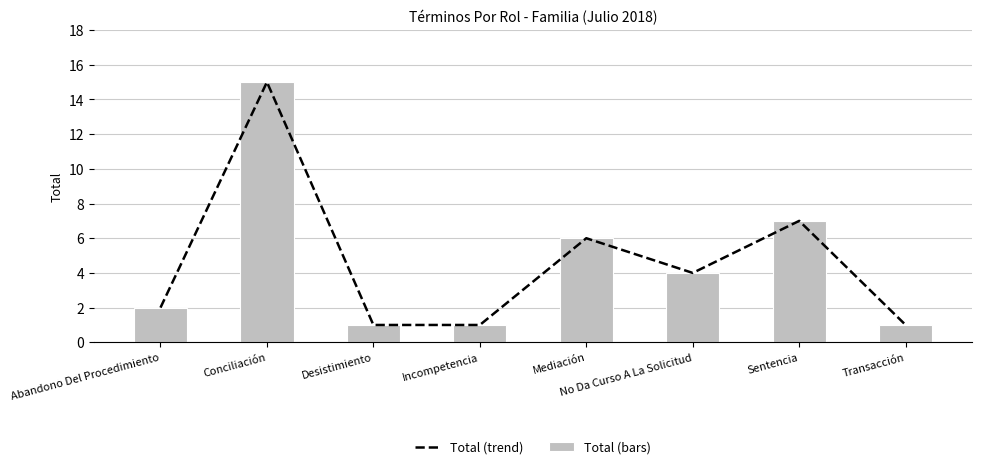

Which series changed the most between Abandono Del Procedimiento and Transacción?

Total (trend)